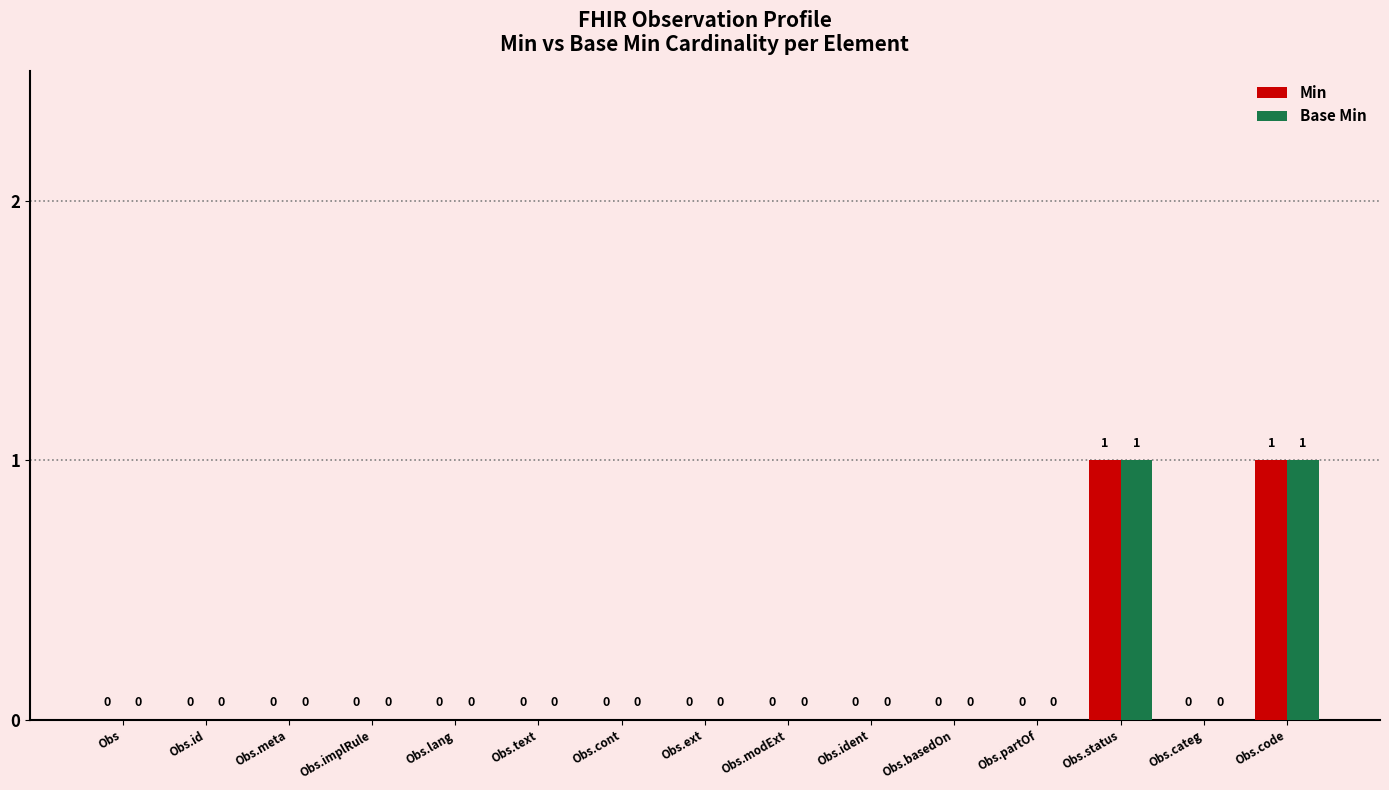

Count the number of data series in this chart.

2